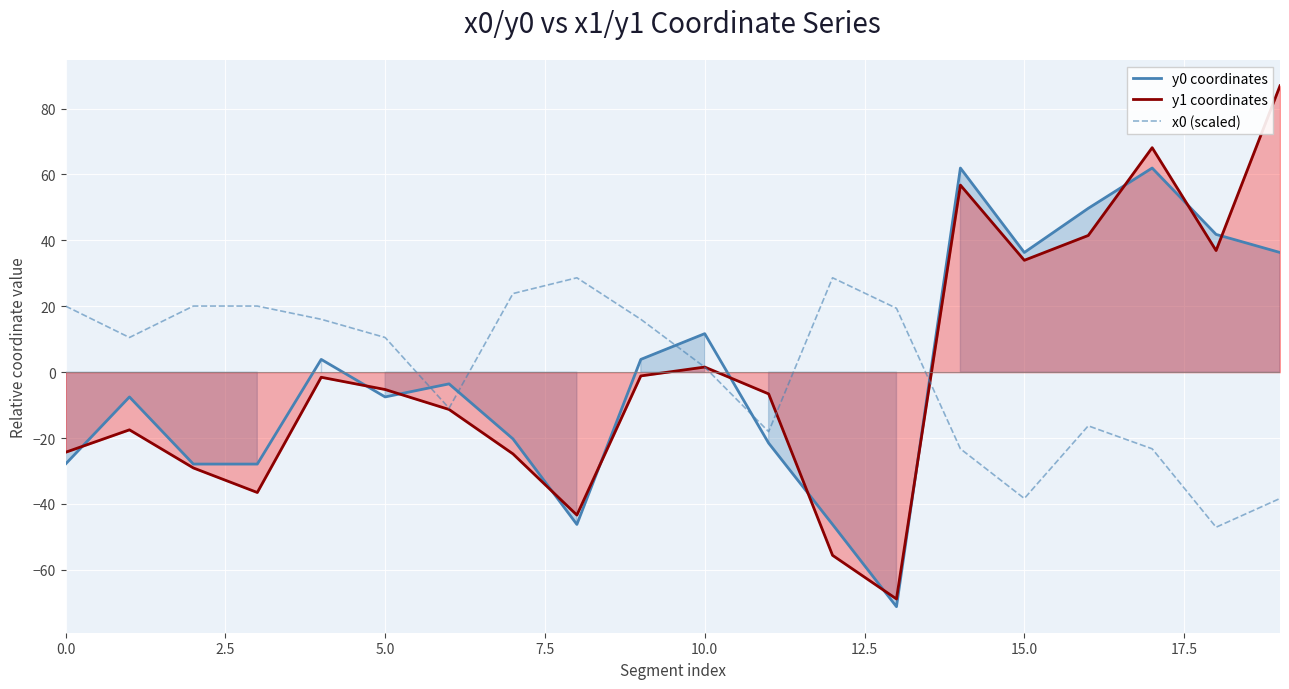

True or false: x0 (scaled) and y0 coordinates cross at least once.

True